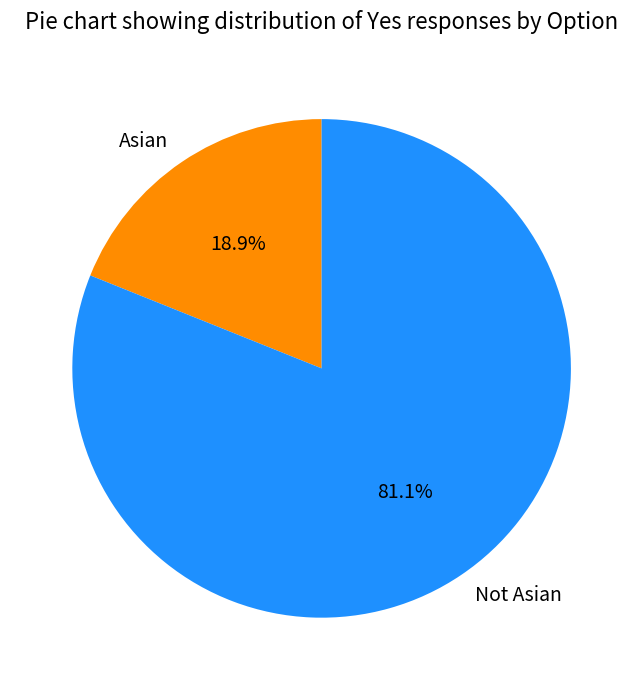

How much of the chart is everything except Not Asian?

18.9%